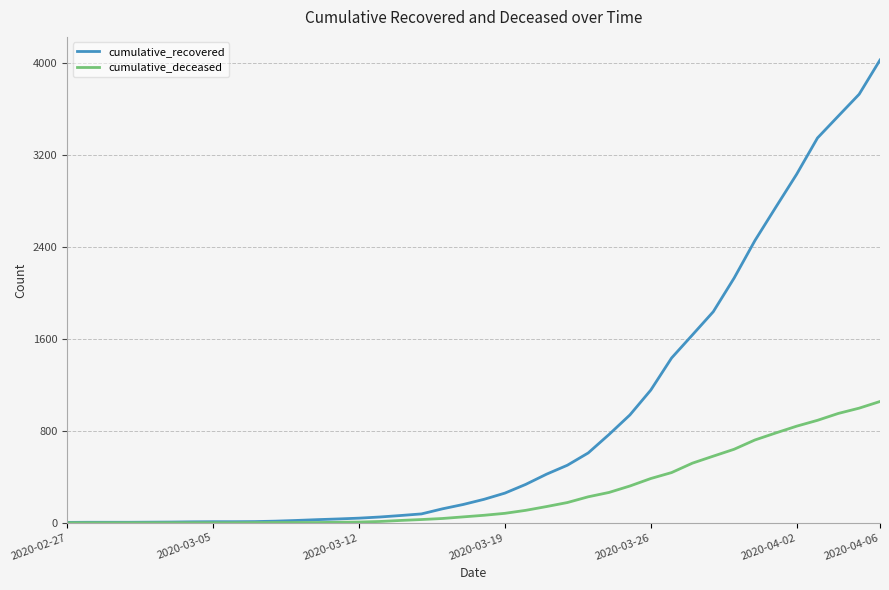

Which series has the widest spread of values?

cumulative_recovered